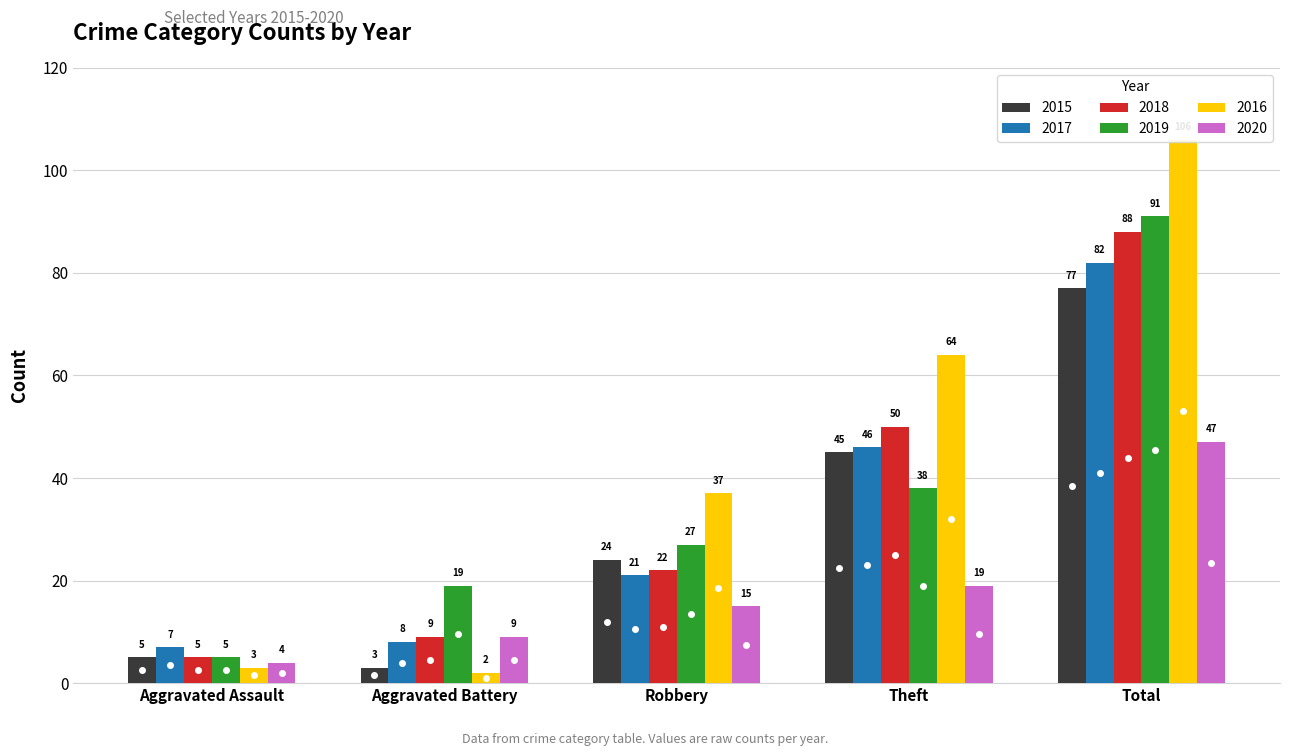

What value does the 2019 series have at Aggravated Battery?

19